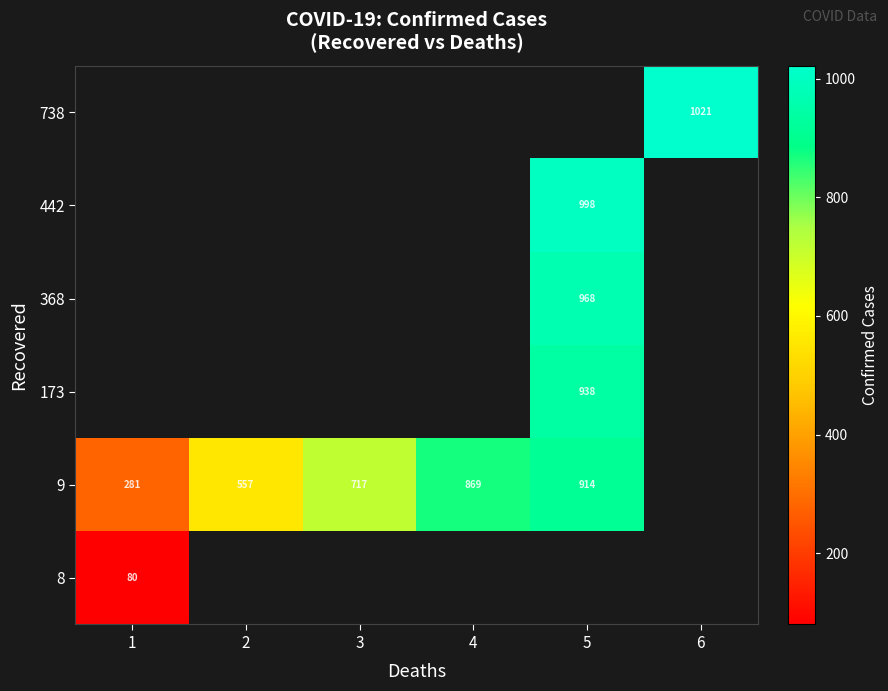

Is it true that 9 equals 557 at 2?

True